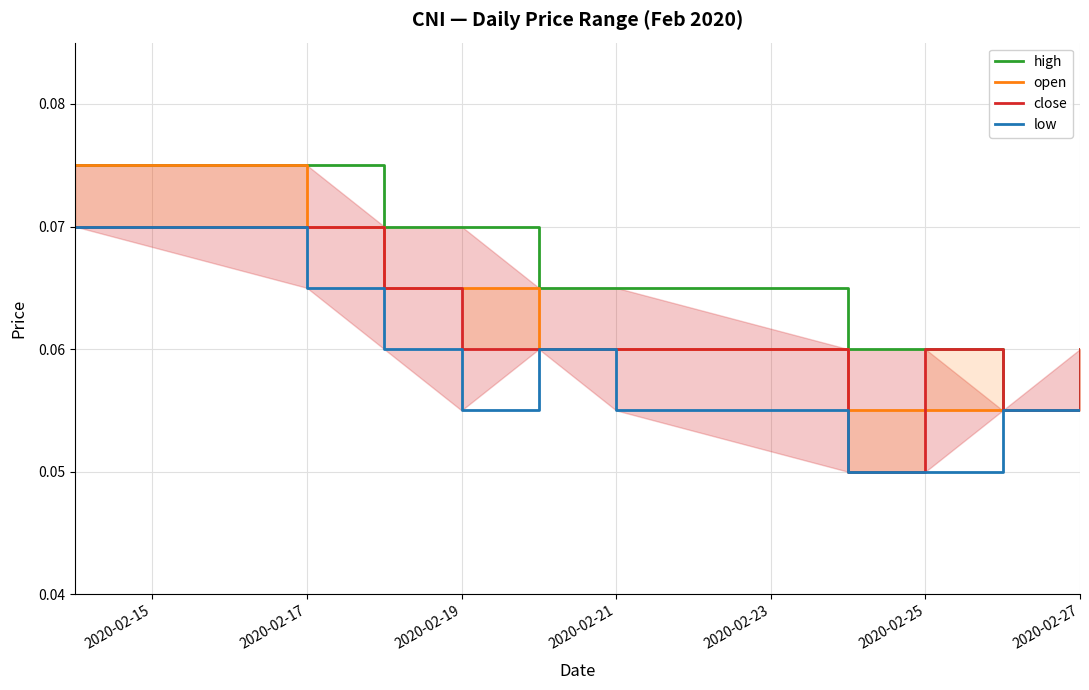

What is the value of the open point at the 7th from the left?

0.1